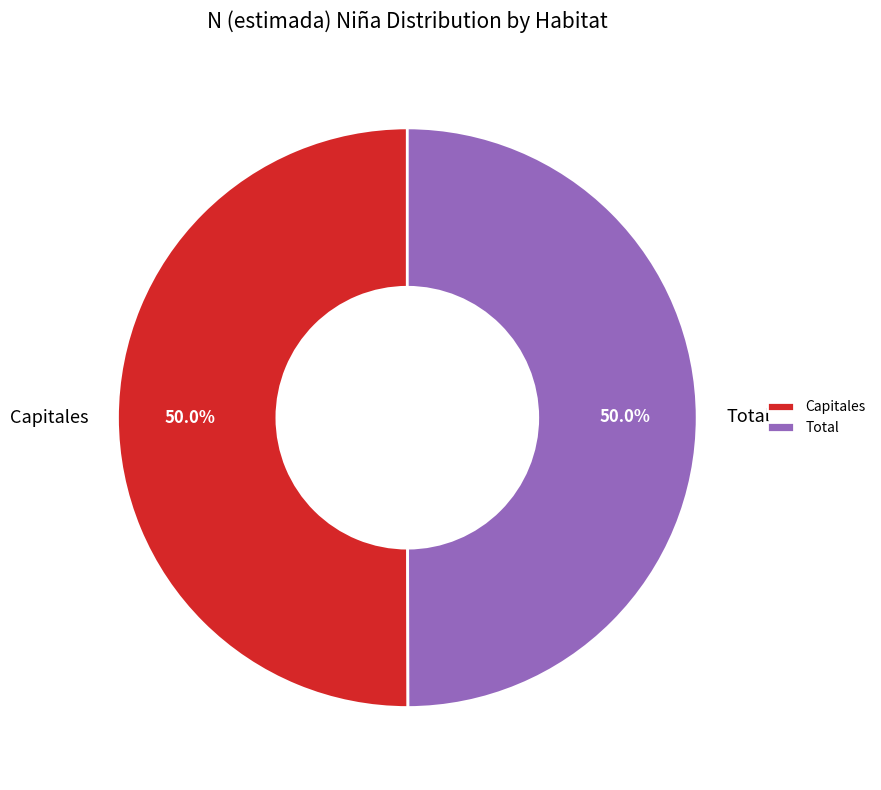

How much of the chart is everything except Total?

50.0%